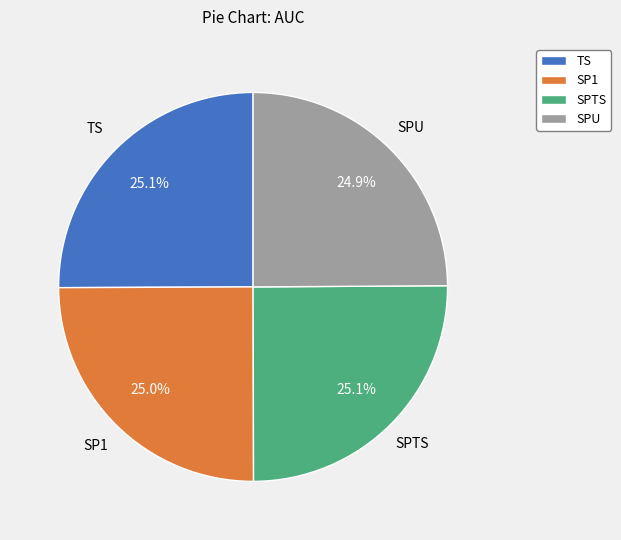

Does any single category account for the majority?

No